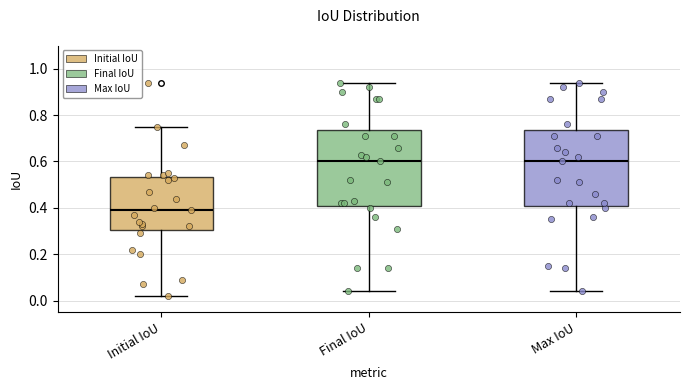

Reading left to right, transcribe this box plot: for each box, give where its median line is, the range the box spans, and where its two whiskers end, as read against the y-axis. The values are not printed on the chart, so give them approximately, as read against the axis.

Initial IoU: median 0.40, box 0.30 to 0.54, whiskers 0.02 to 0.76
Final IoU: median 0.60, box 0.42 to 0.74, whiskers 0.04 to 0.94
Max IoU: median 0.60, box 0.42 to 0.74, whiskers 0.04 to 0.94